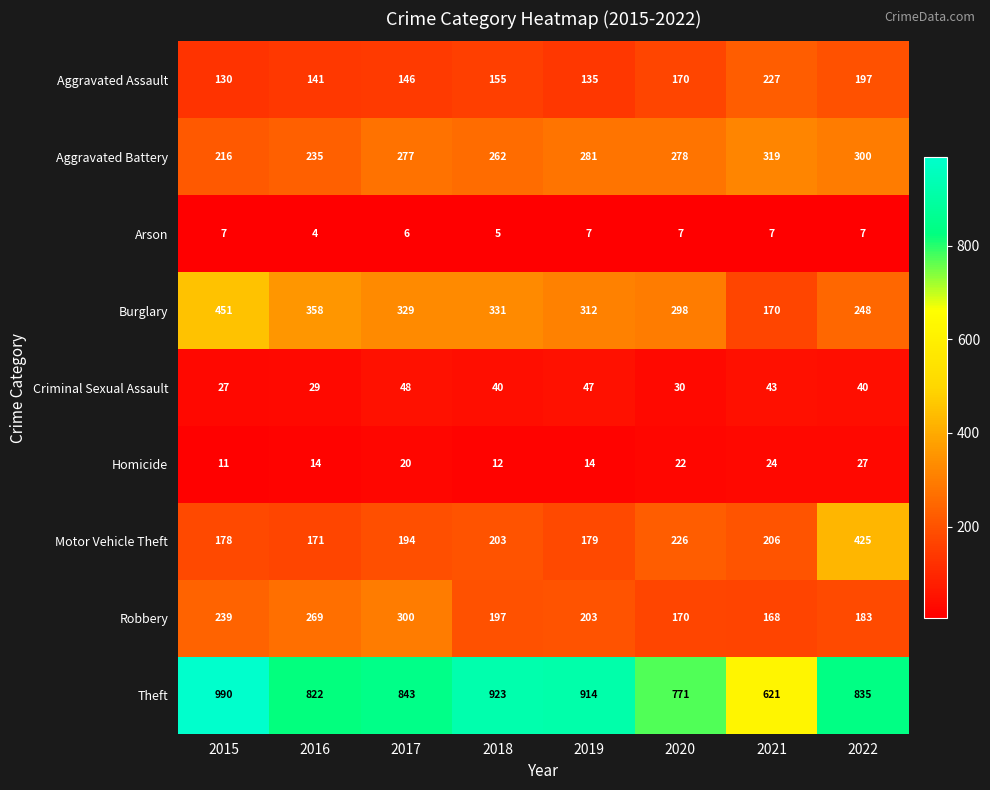

What is the maximum value shown in the chart?

990